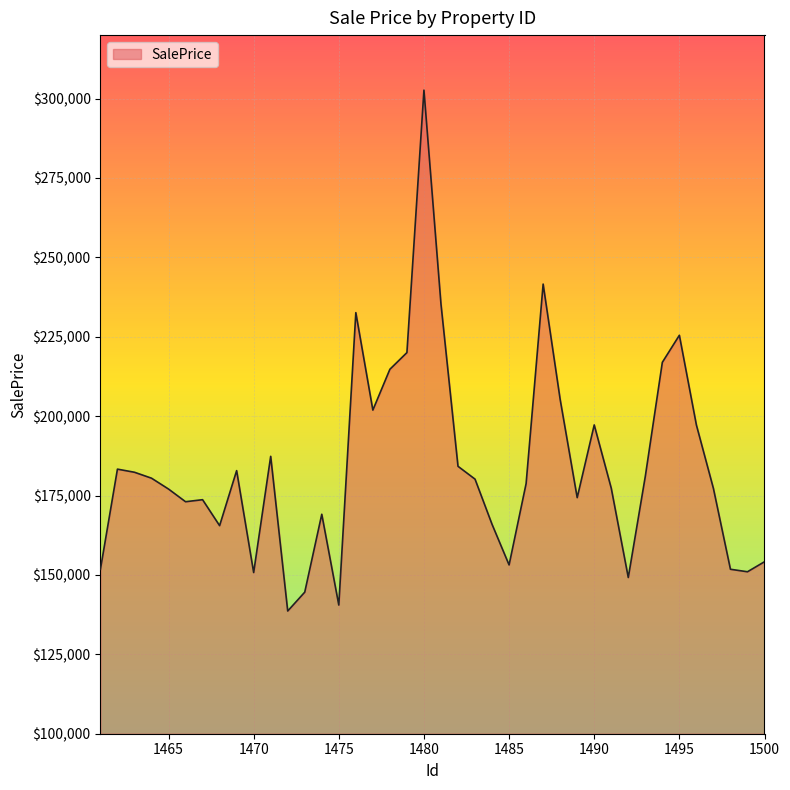

What is the smallest value displayed?

138642.6